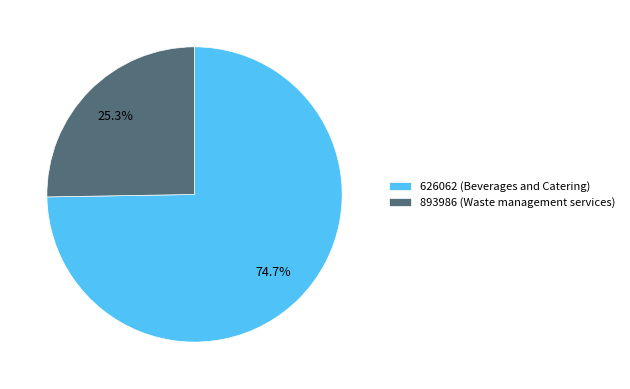

Between 626062 (Beverages and Catering) and 893986 (Waste management services), which is larger?

626062 (Beverages and Catering)